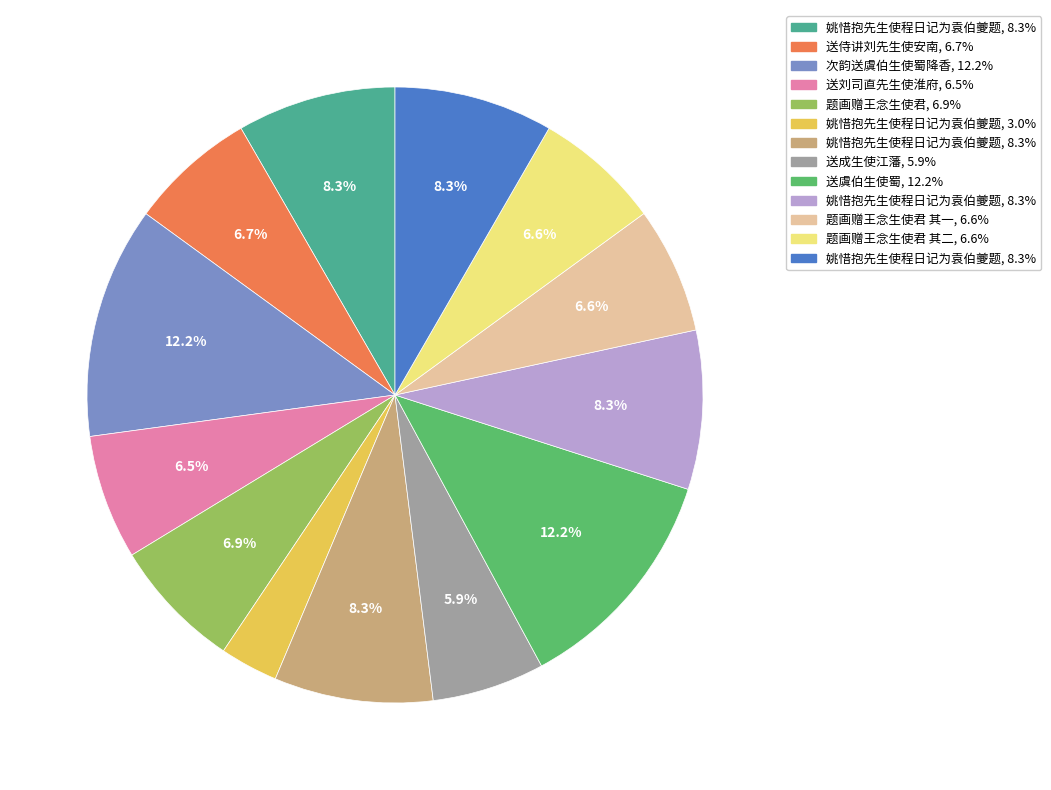

Is there any slice that represents more than half of the pie?

No